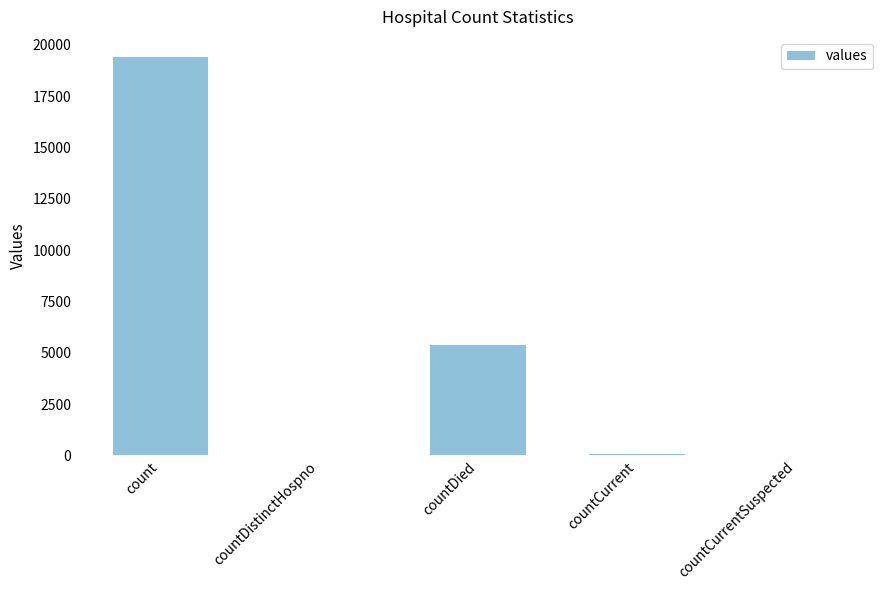

What is the sum of all values?

24875